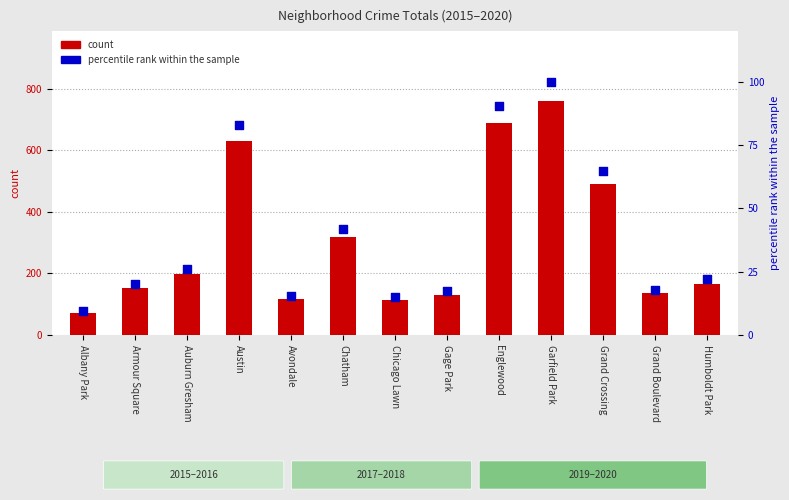

Which series has the largest total across all categories?

count